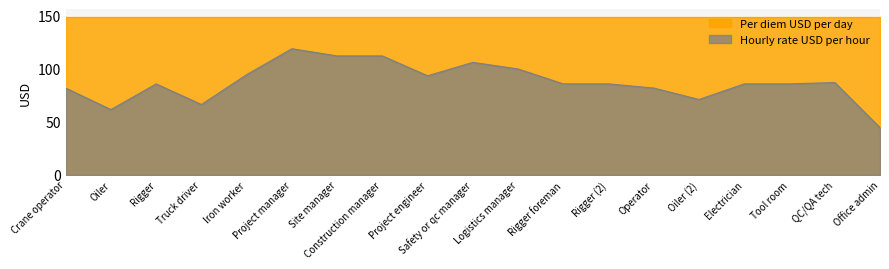

Where is the first local maximum?

Rigger